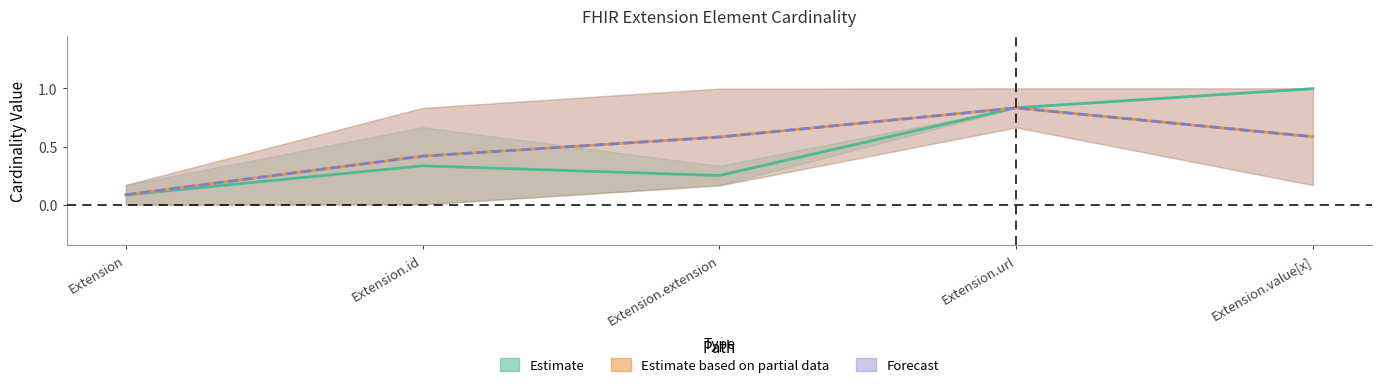

What is the label of the 3rd point from the left?

Extension.extension